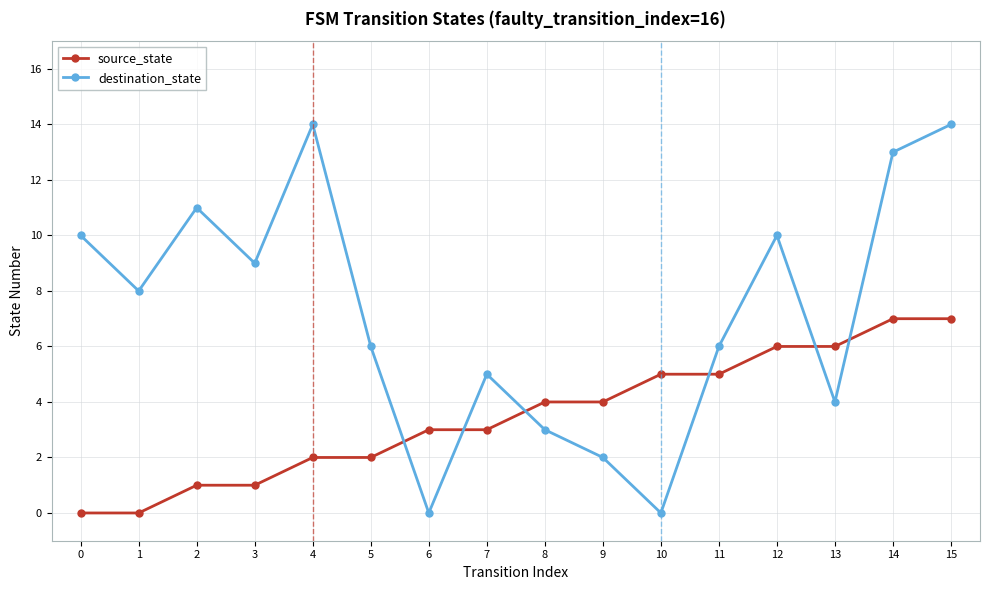

Between 5 and 13, which series saw the biggest shift?

source_state